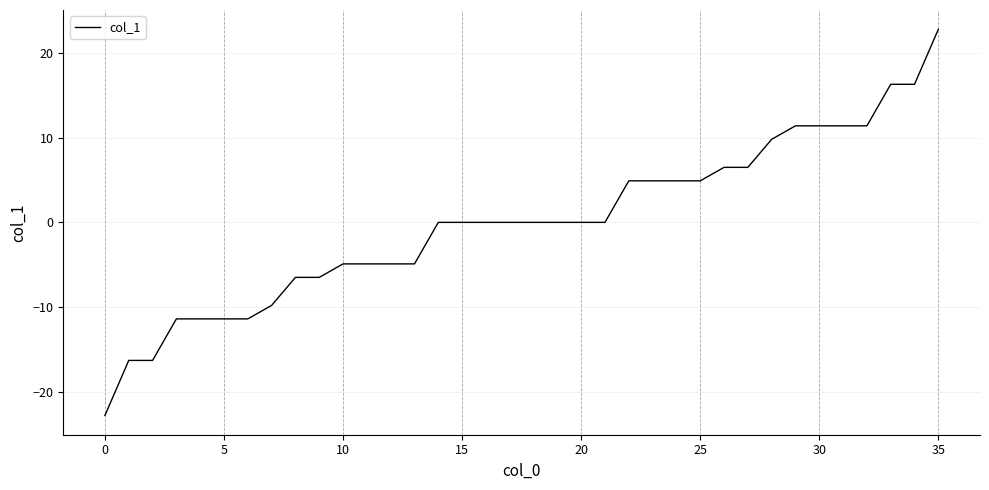

What is the difference between the maximum and minimum values?

45.6